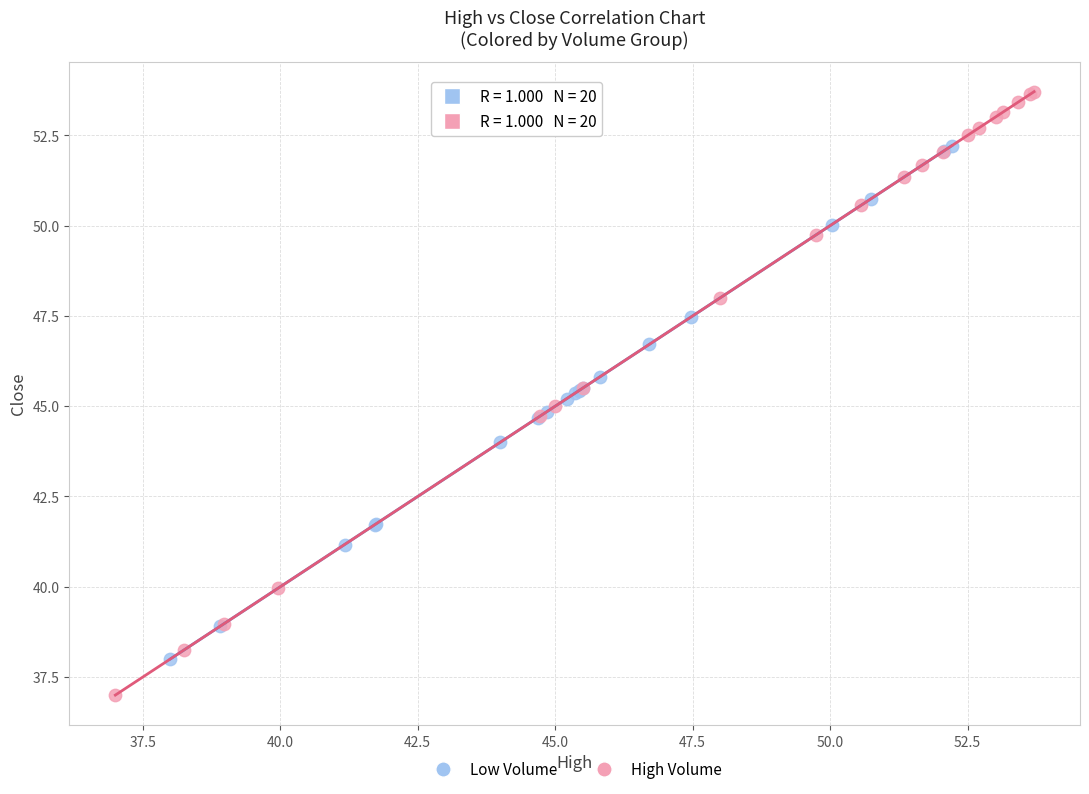

Which series reaches the minimum Y coordinate?

High Volume